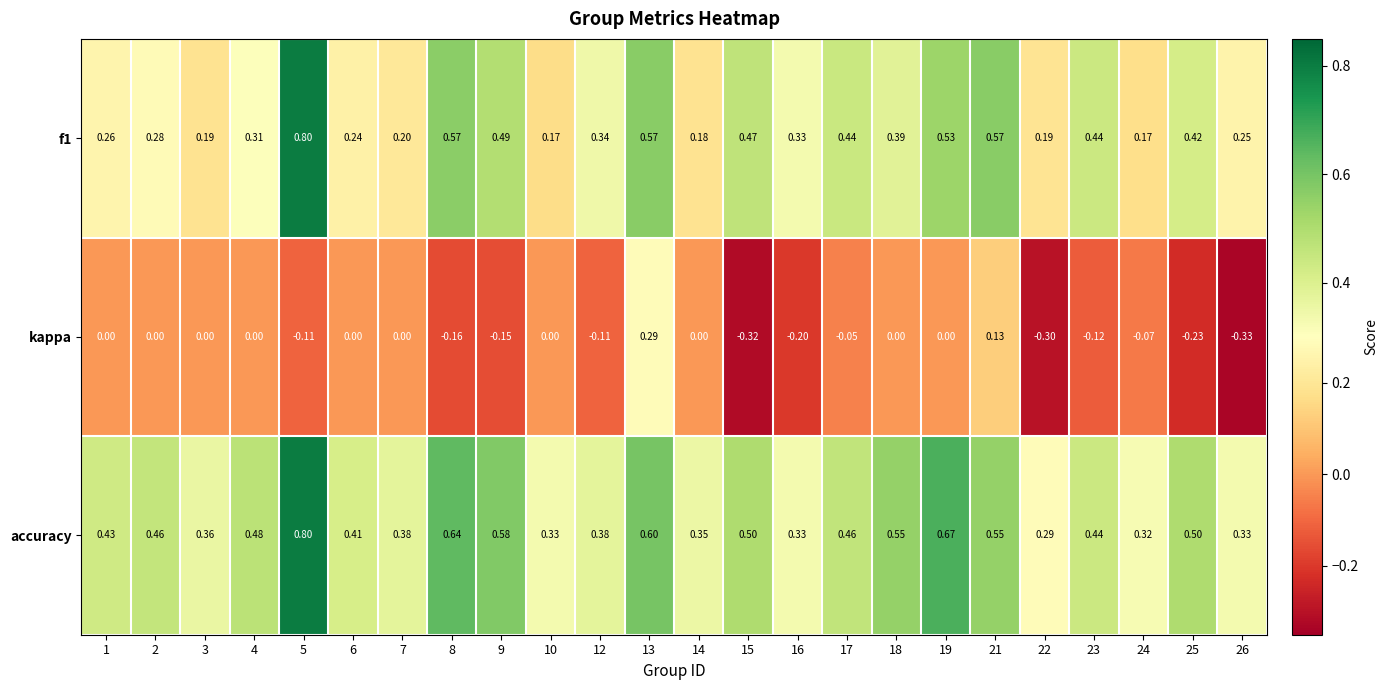

Which series has the largest total across all categories?

accuracy